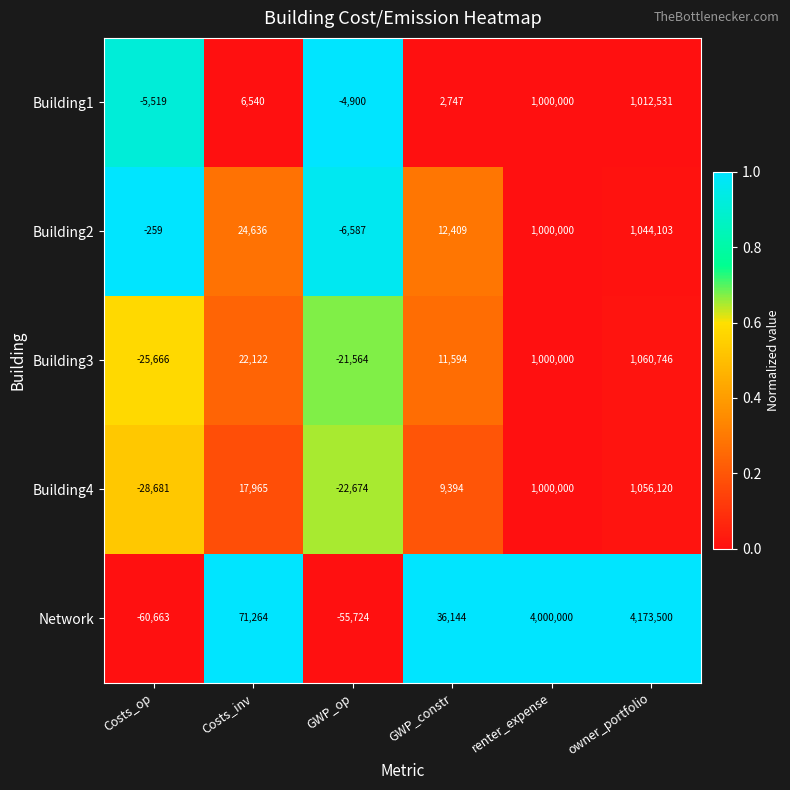

Rank the series at GWP_op from highest to lowest value.

Building1, Building2, Building3, Building4, Network